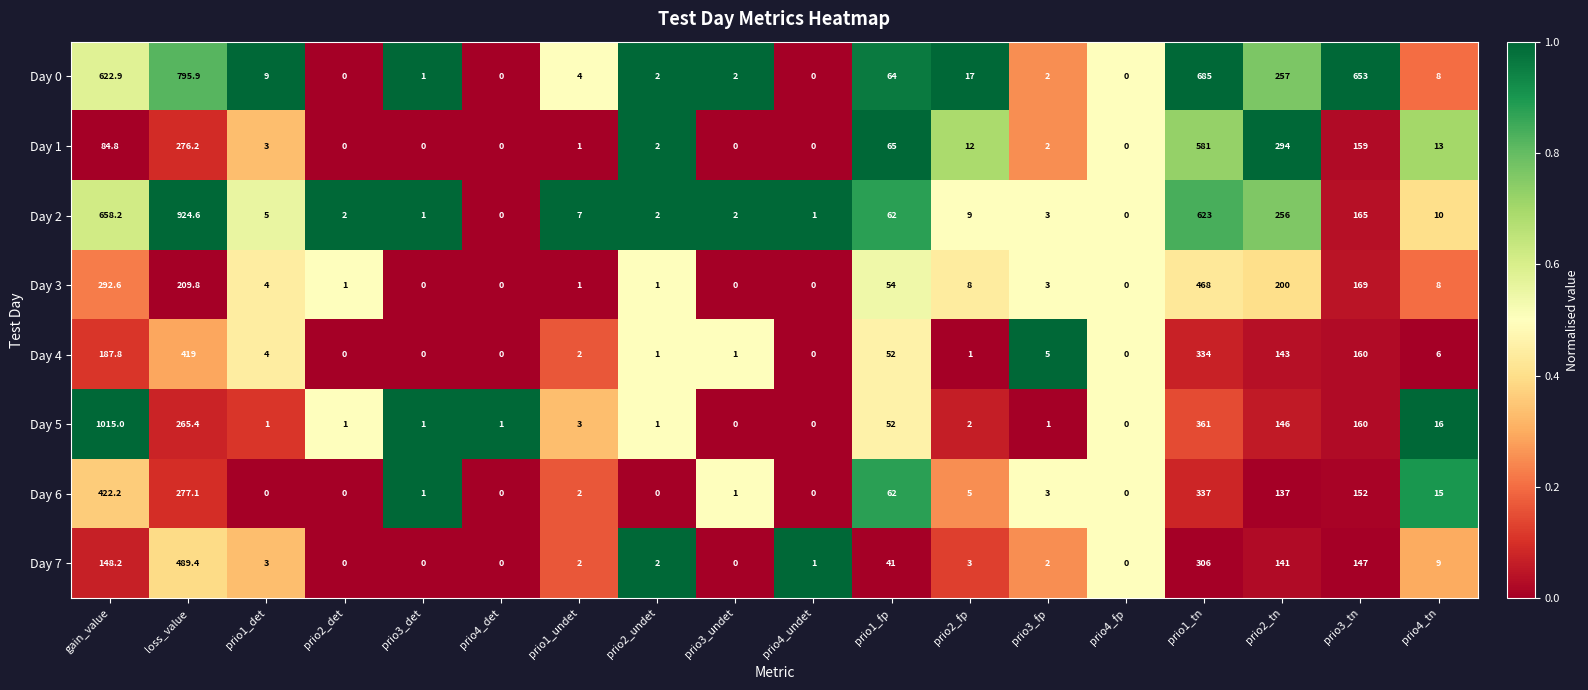

The value of Day 6 at prio1_tn is 337.0. True or false?

True